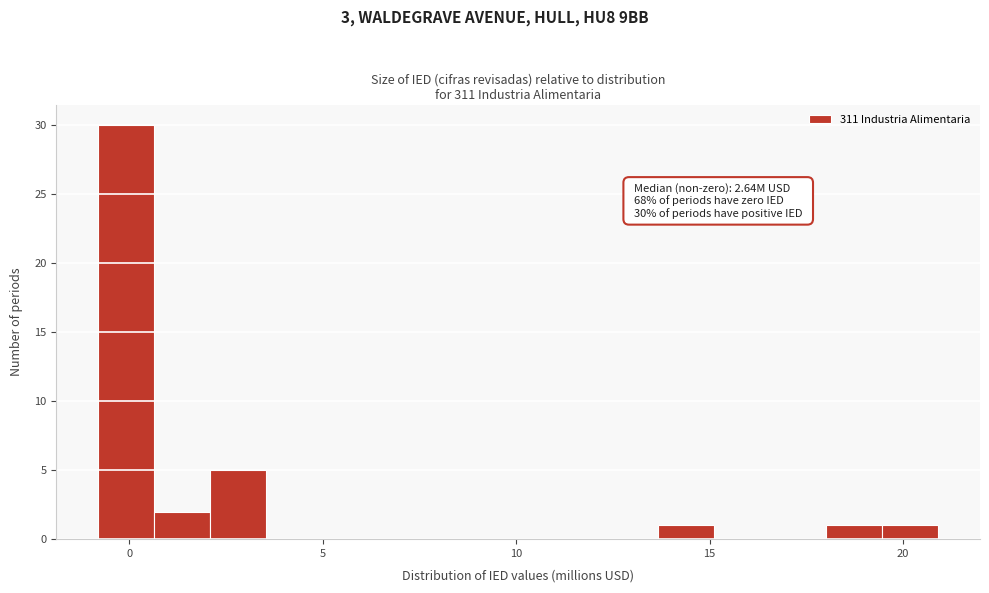

Around what value on the x-axis is the tallest bar? Give the approximate position of its centre, as read against the axis.

0.0